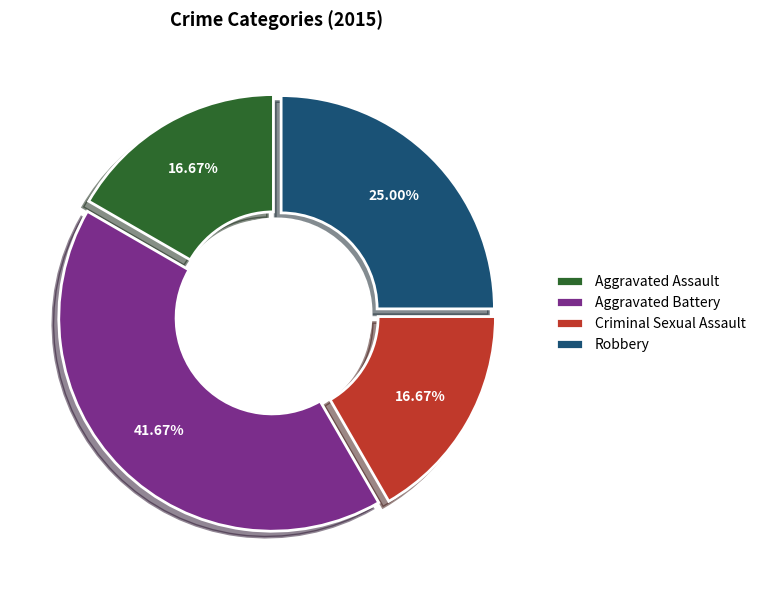

The Criminal Sexual Assault slice represents 11% of the pie. True or false?

False